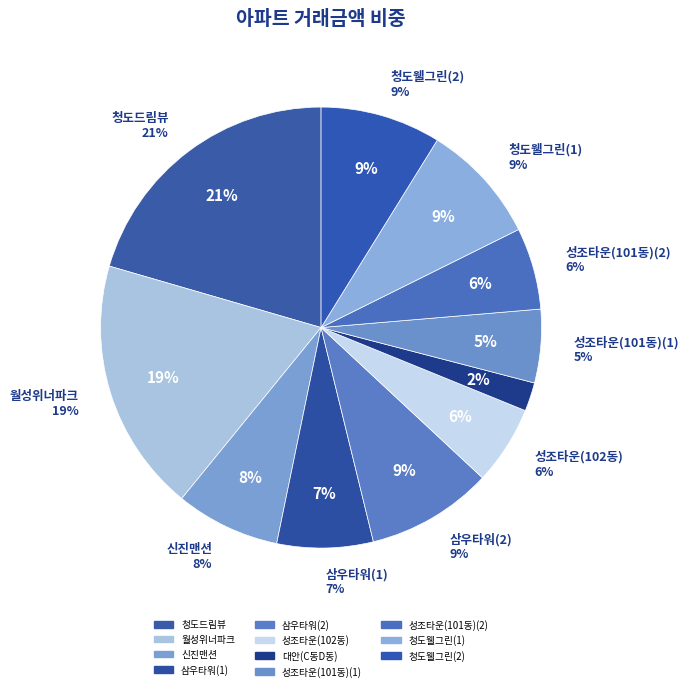

Is there any slice that represents more than half of the pie?

No